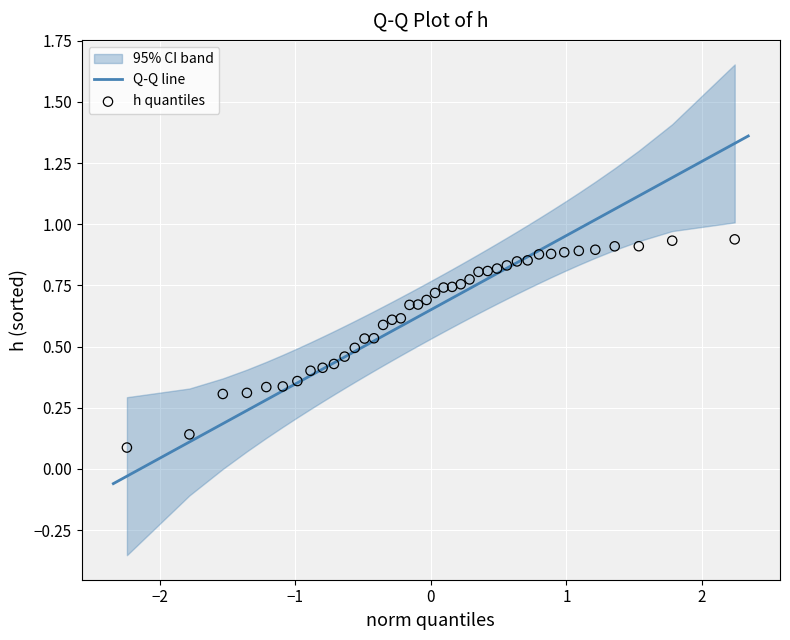

Count the number of points in this scatter plot.

40